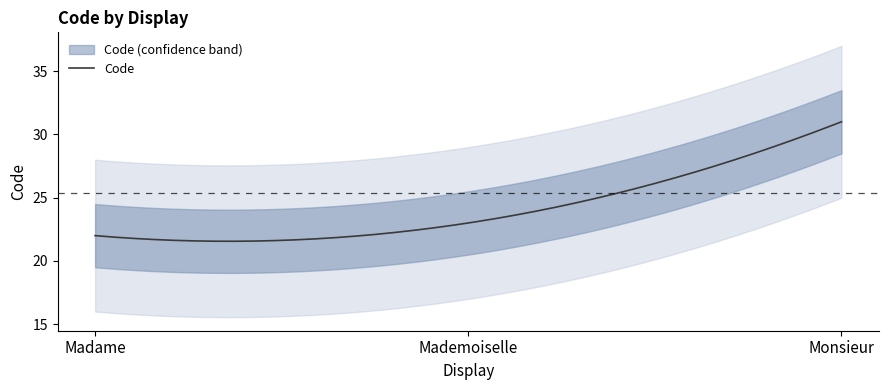

What is the ratio of the value at Madame to the value at Monsieur?

0.7